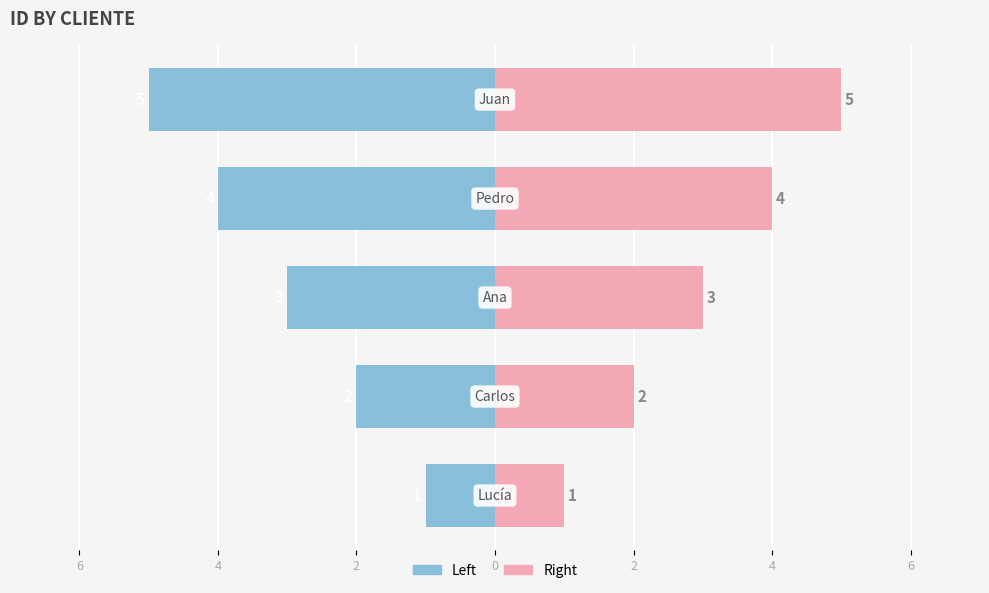

Which series has the largest range (max minus min)?

ID_Cliente (Left)